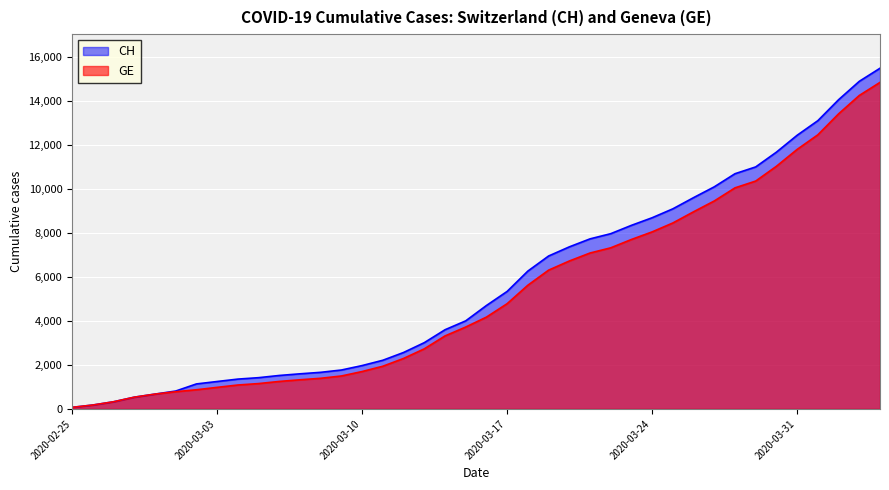

Reading left to right, list all the values displayed in this chart.

CH: 72	178	326	534	674	813	1136	1246	1355	1420	1520	1595	1663	1768	1970	2211	2564	3010	3596	4000	4697	5337	6260	6944	7359	7722	7958	8337	8682	9087	9595	10086	10681	10990	11661	12427	13090	14041	14876	15470
GE: 72	178	326	534	674	783	871	980	1087	1152	1249	1324	1392	1497	1699	1940	2293	2729	3315	3719	4170	4780	5618	6302	6717	7080	7316	7695	8040	8445	8953	9444	10039	10348	11019	11785	12448	13399	14234	14828